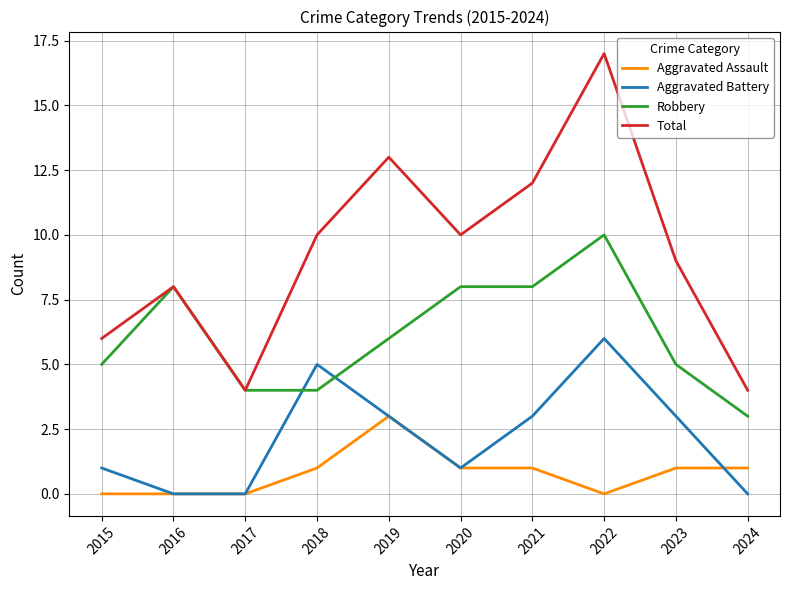

Which series has the largest total across all categories?

Total